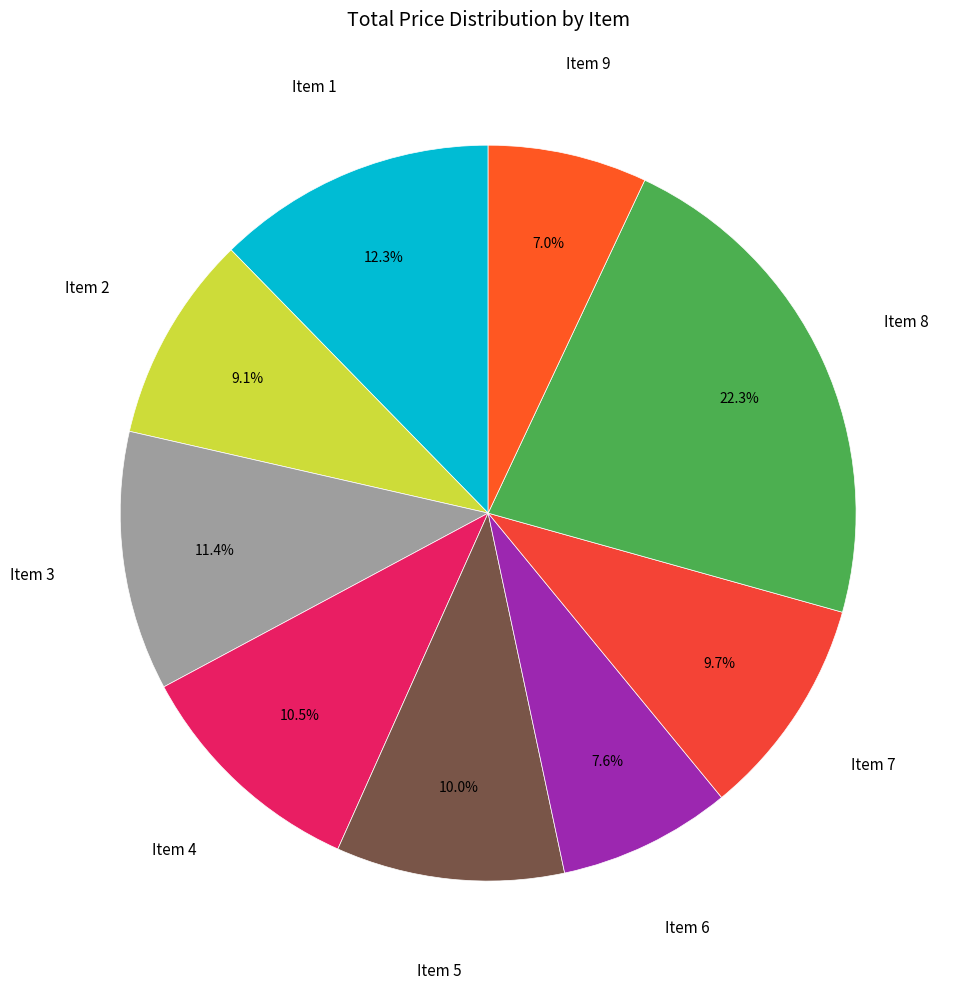

How many slices are in this pie chart?

9